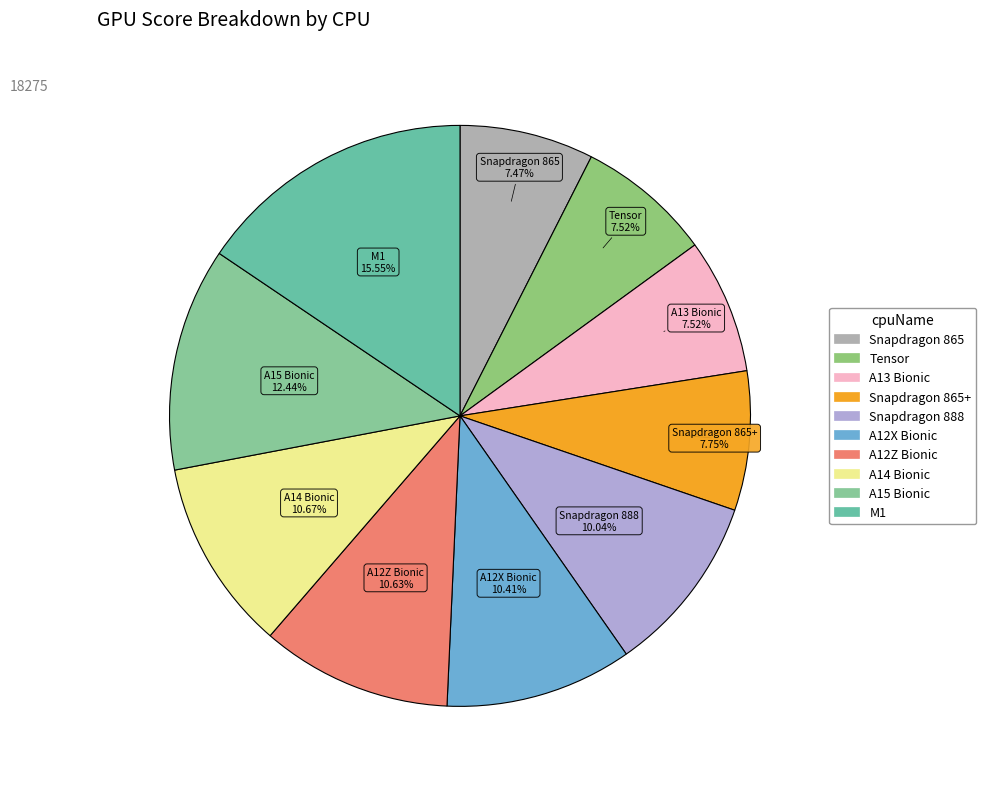

What is the largest slice in the pie chart?

M1